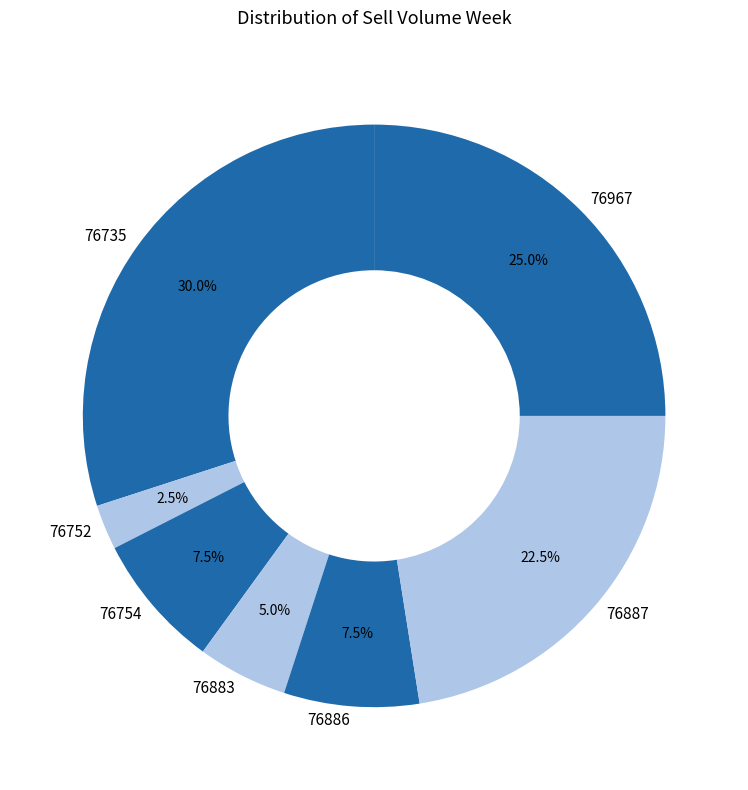

What percentage is the 76735 slice, to the nearest percent?

30%